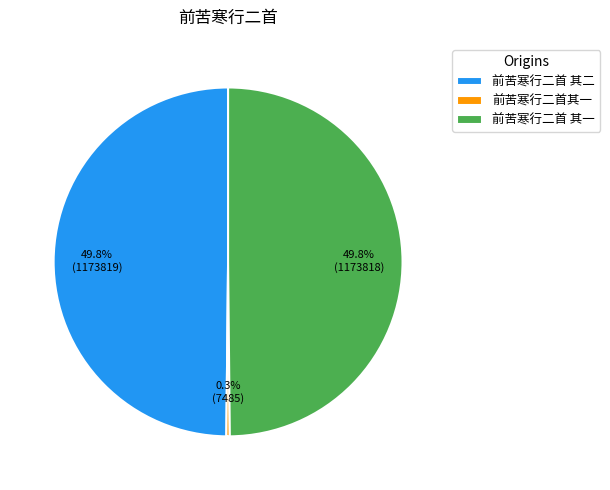

To the nearest percent, what is the average slice percentage?

33%